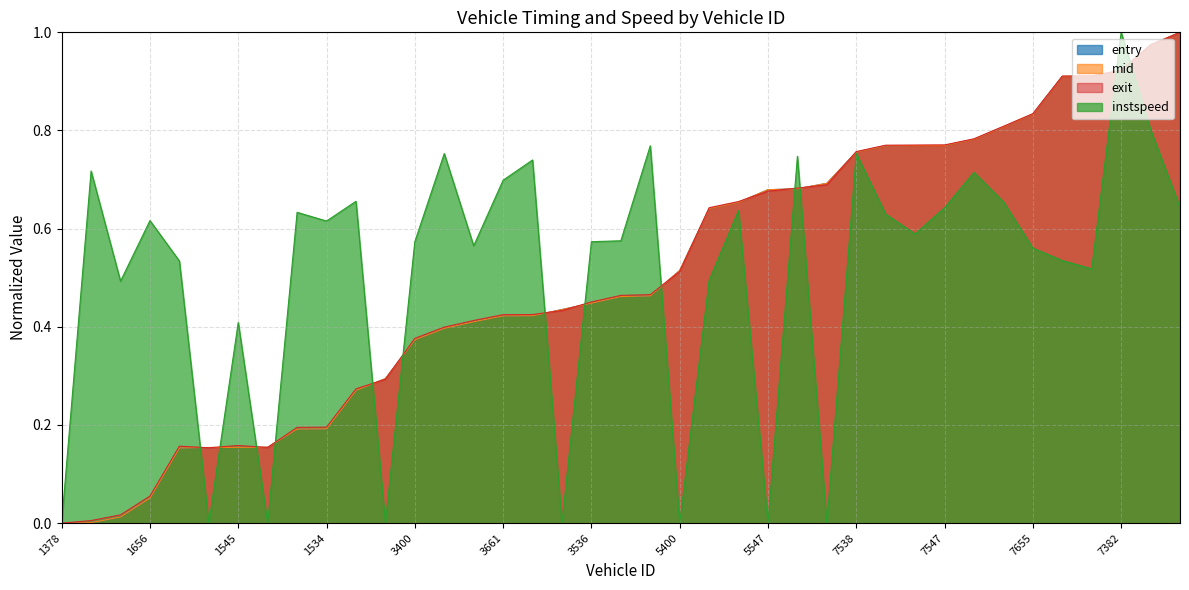

Where is the first local minimum for instspeed?

1529